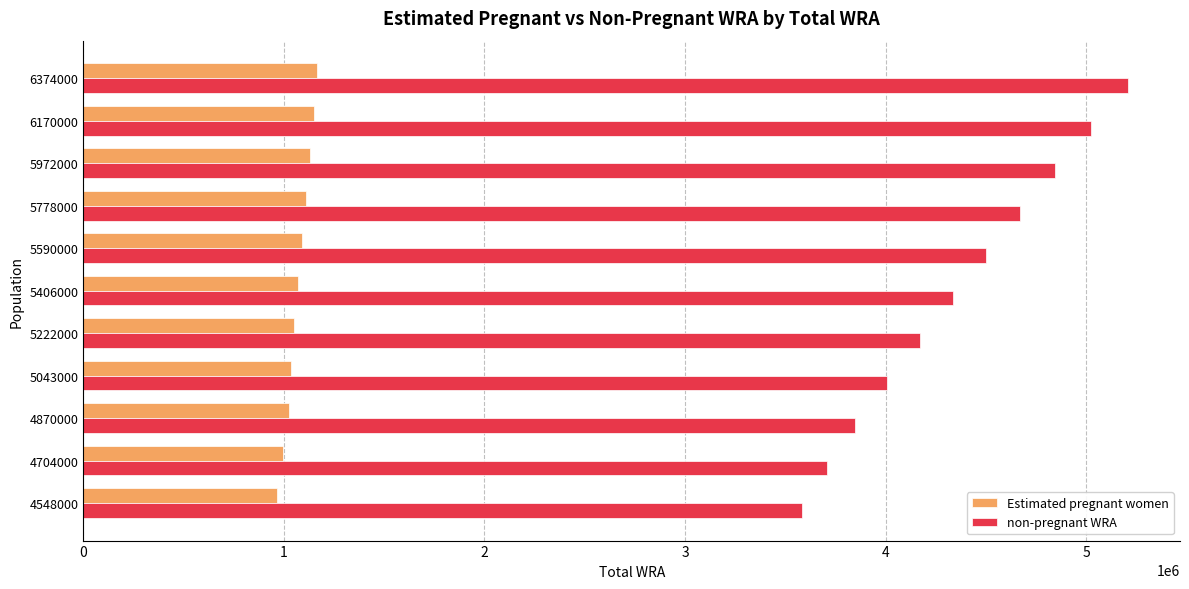

How many series are shown in this chart?

2